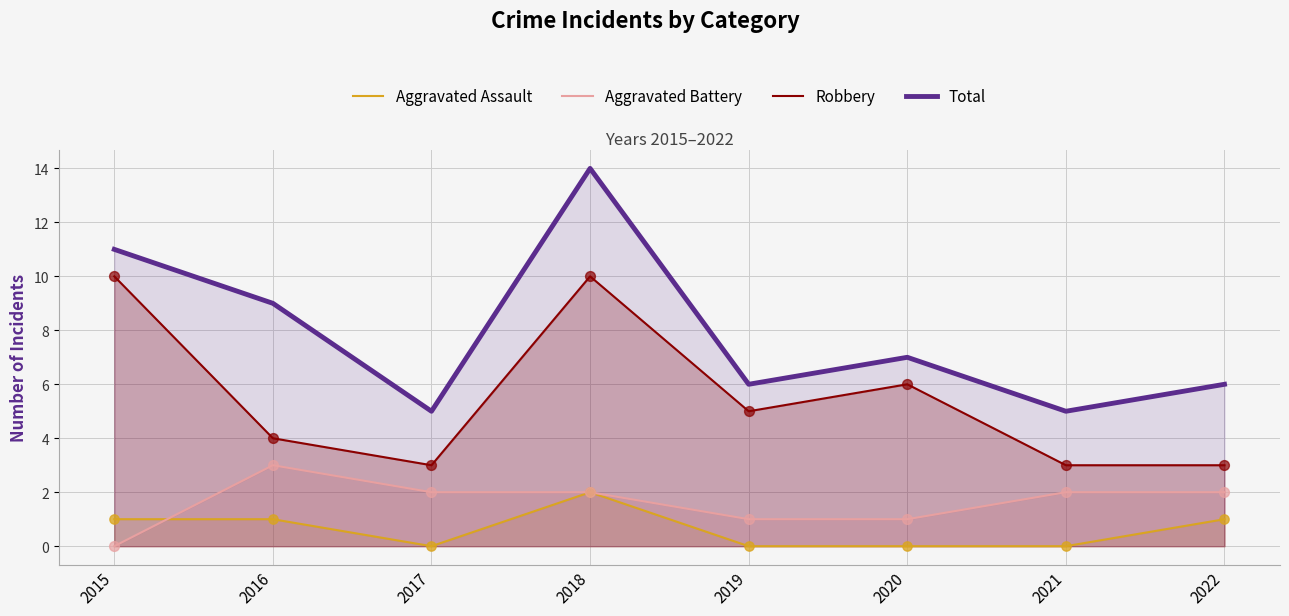

Is the value of Aggravated Battery at 2021 greater than the value of Total at 2016?

No